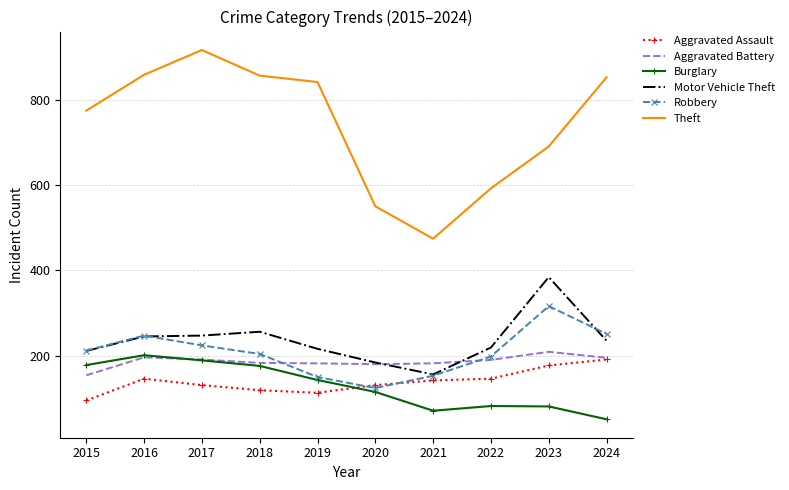

How many intersections are there between Burglary and Aggravated Assault?

1